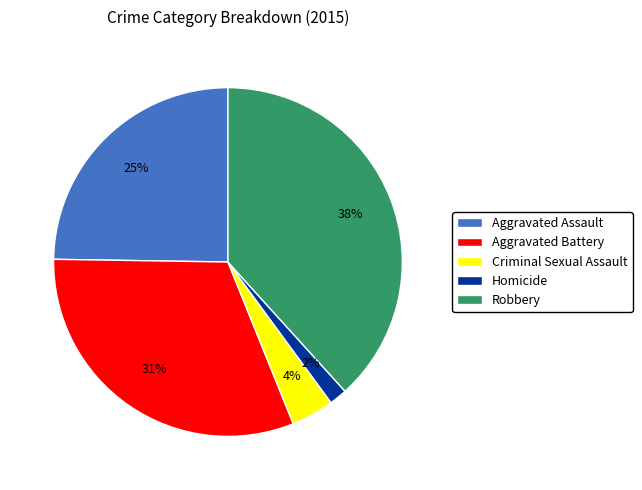

Which category has the biggest portion of the pie?

Robbery